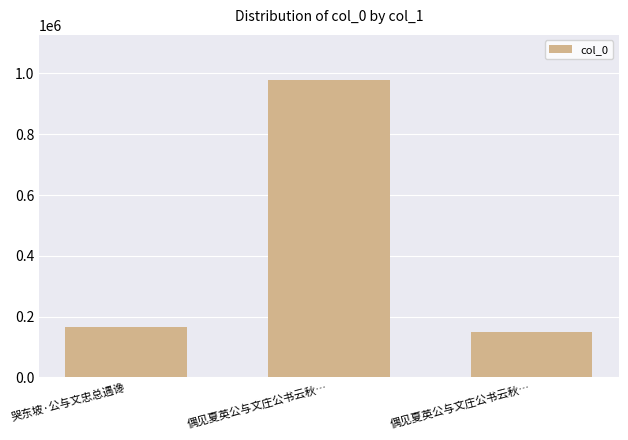

What is the sum of the values at 哭东坡·公与文忠总遇谗 and 偶见夏英公与文庄公书云秋…?

1144849